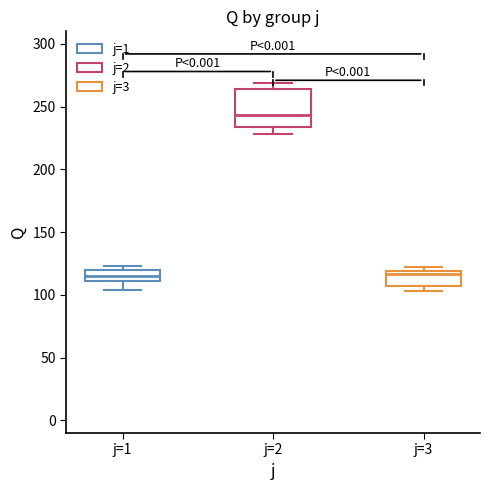

Which box's median line is the highest?

j=2